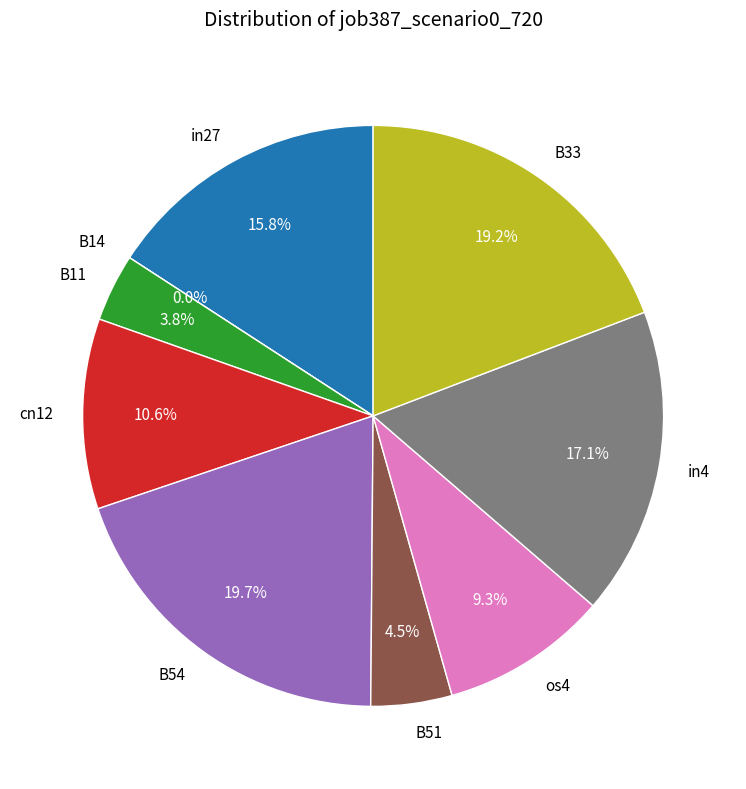

Rank the categories by value from lowest to highest.

B14, B11, B51, os4, cn12, in27, in4, B33, B54